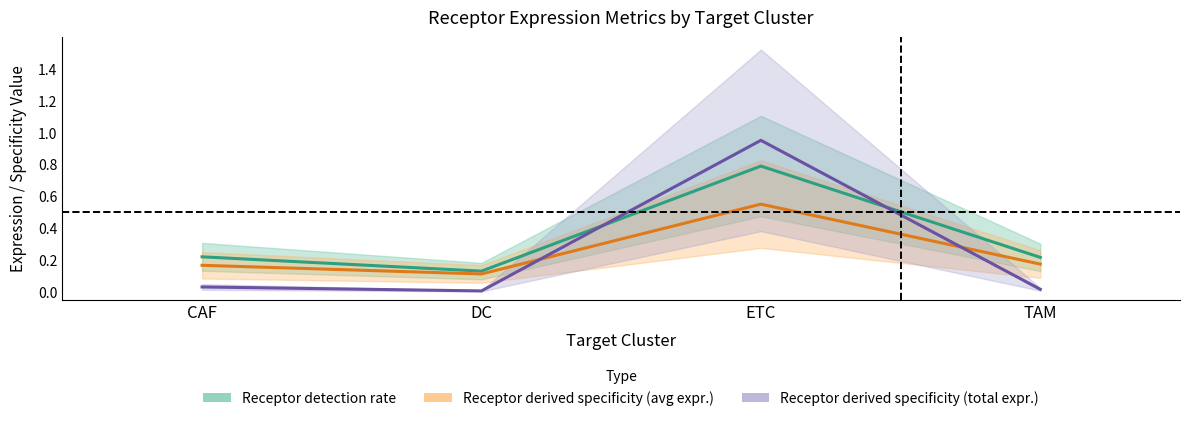

True or false: Receptor detection rate and Receptor derived specificity
(average expr.) cross at least once.

False